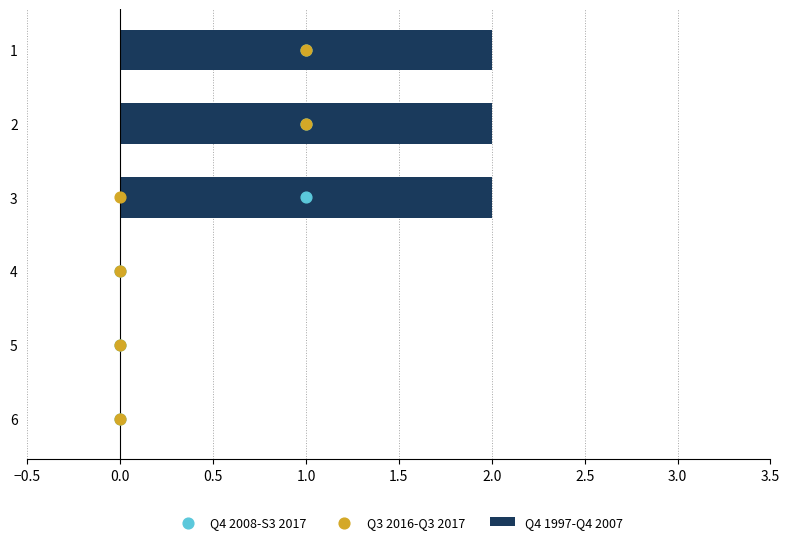

True or false: Q4 1997-Q4 2007 has a value of 0 at 4.

True